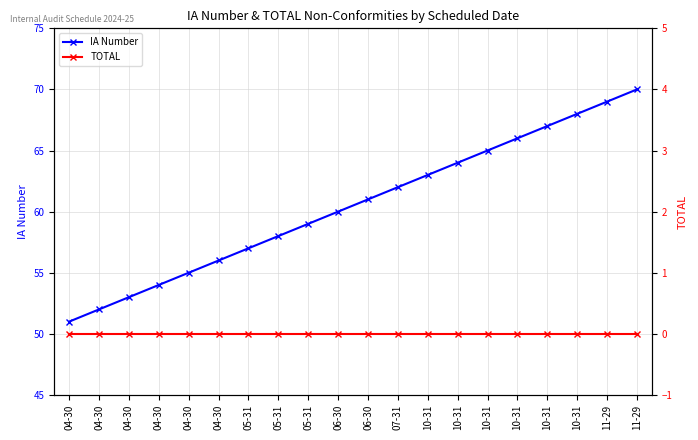

Rank the series by their maximum value, from highest to lowest.

IA Number, TOTAL